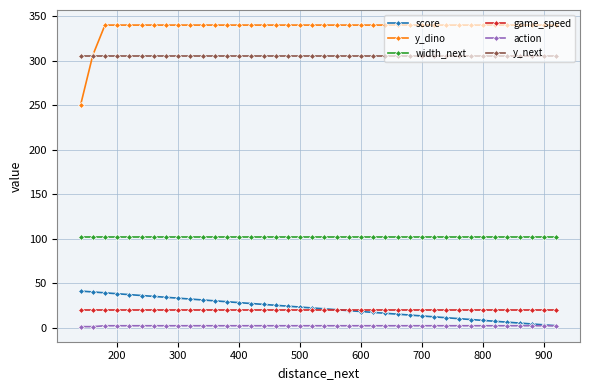

True or false: action and width_next cross at least once.

False